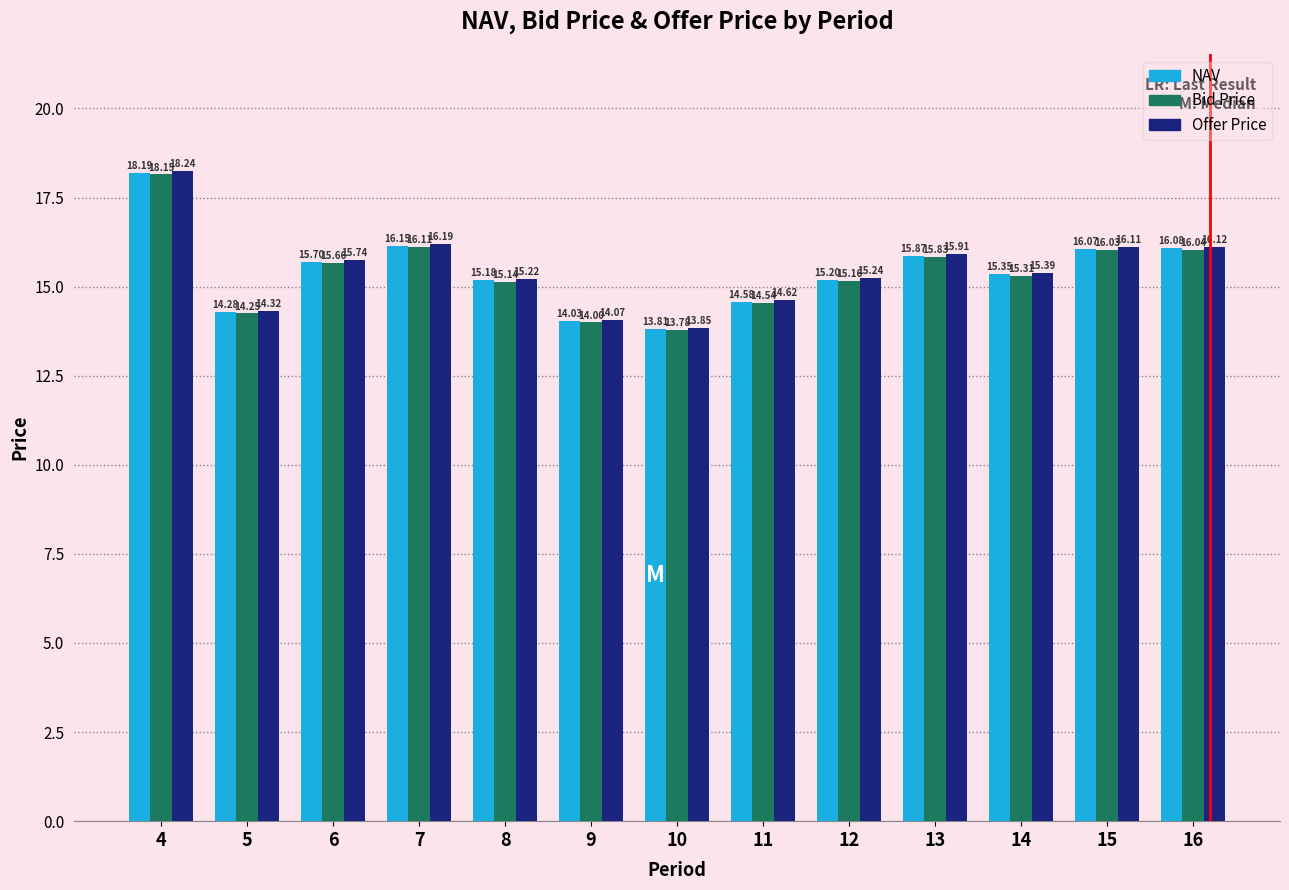

Which category has the lowest value in the Bid Price series?

10